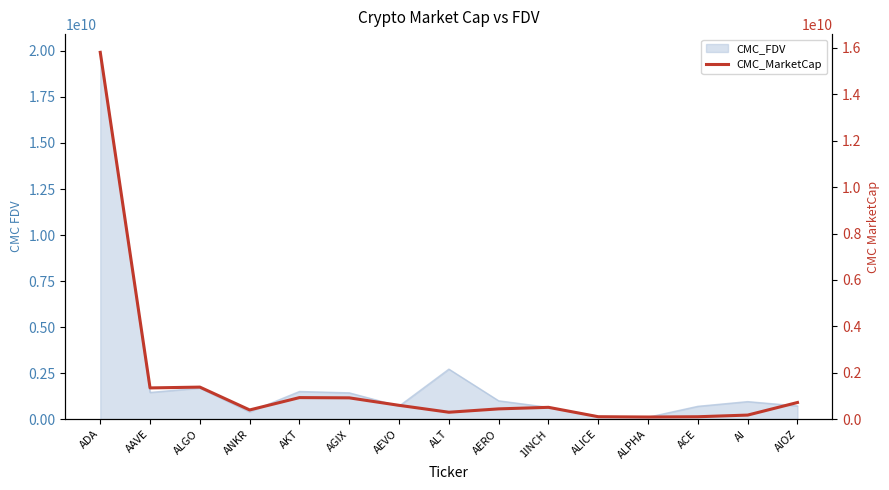

At which category does the data reach its first local peak?

ALGO